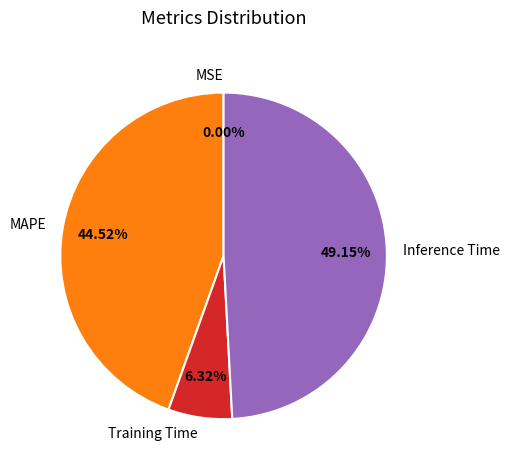

Combined, do Inference Time and Training Time account for over 50%?

Yes